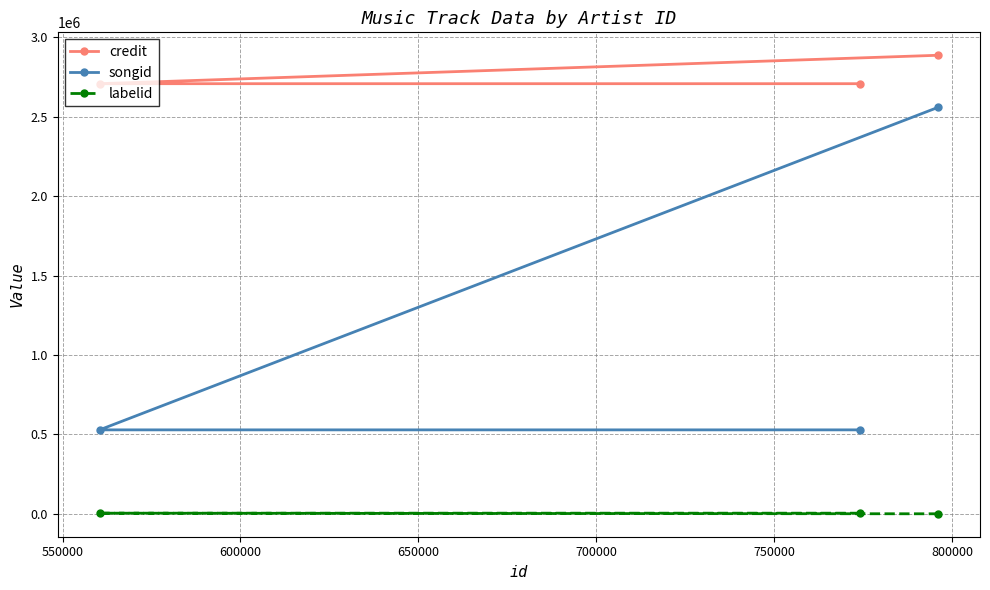

What are all the series names shown in the legend?

credit, songid, labelid